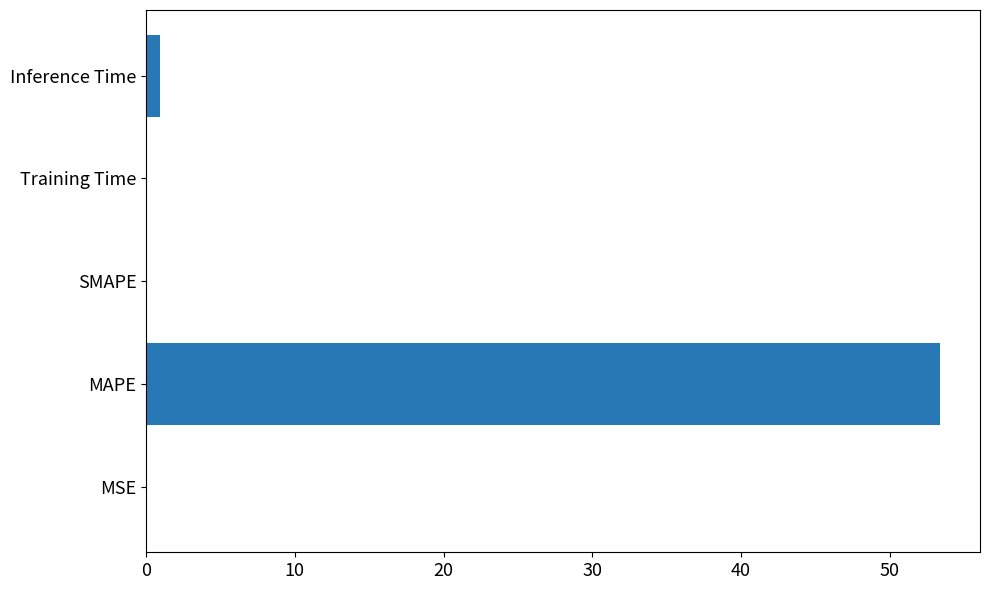

Which has a higher value, MAPE or MSE?

MAPE